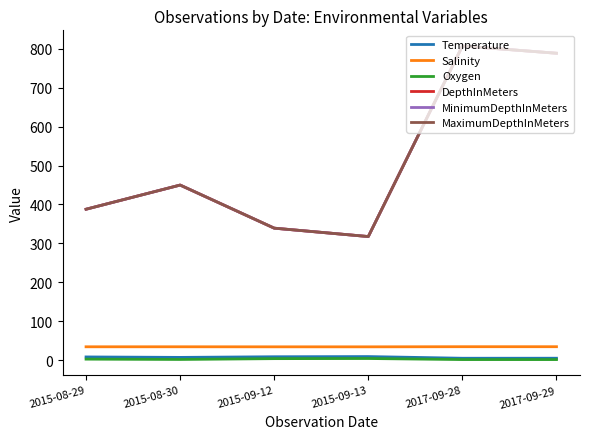

At which category does Temperature reach its first local valley?

2015-08-30